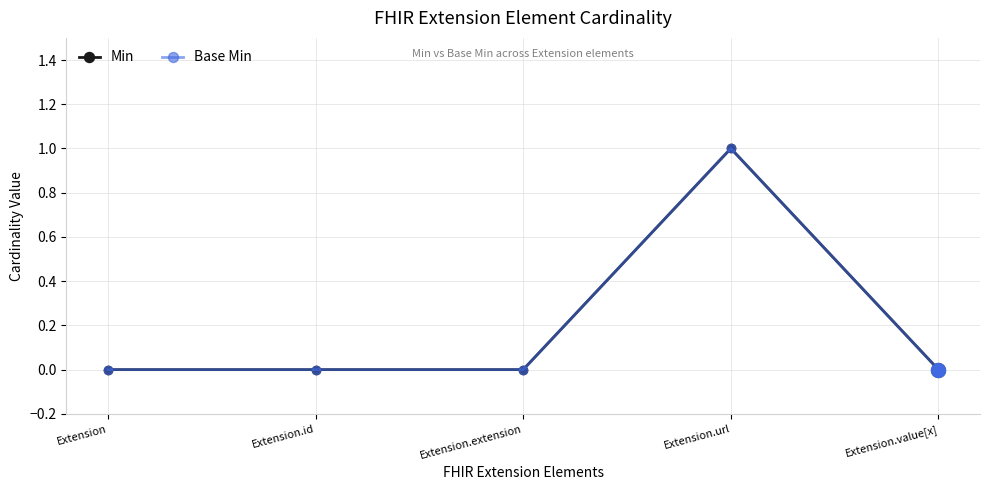

Where is the first local maximum for Base Min?

Extension.url